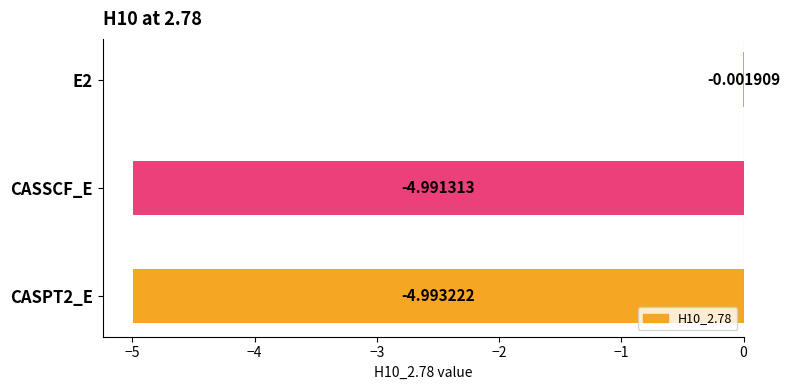

Between E2 and CASPT2_E, which is larger?

E2